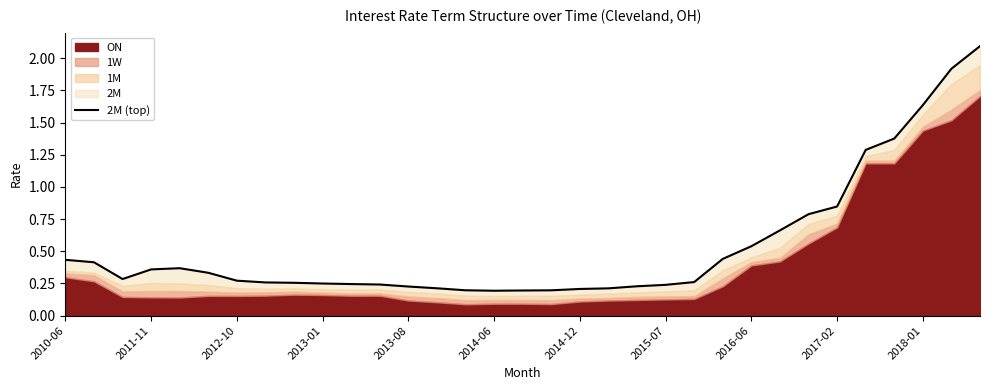

True or false: there are more than 1 points higher than both neighbors.

False